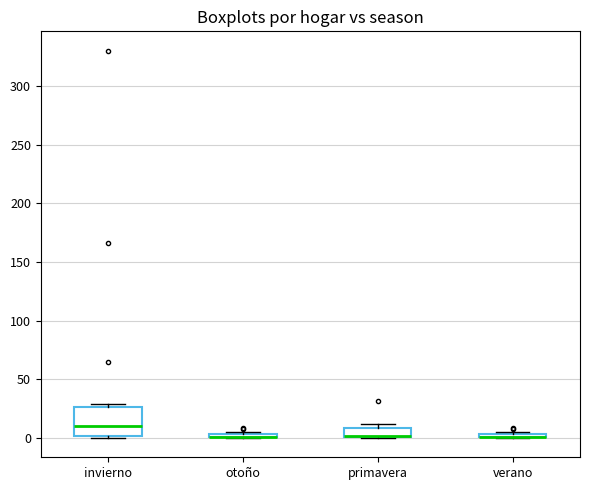

Reading left to right, transcribe this box plot: for each box, give where its median line is, the range the box spans, and where its two whiskers end, as read against the y-axis. The values are not printed on the chart, so give them approximately, as read against the axis.

invierno: median 10, box 0 to 25, whiskers 0 to 30
otoño: box collapsed to a line at 0, whiskers 0 to 5
primavera: median 0 (drawn on the box's lower edge), box 0 to 10, whiskers 0 to 10 (just above the box's upper edge)
verano: box collapsed to a line at 0, whiskers 0 to 5